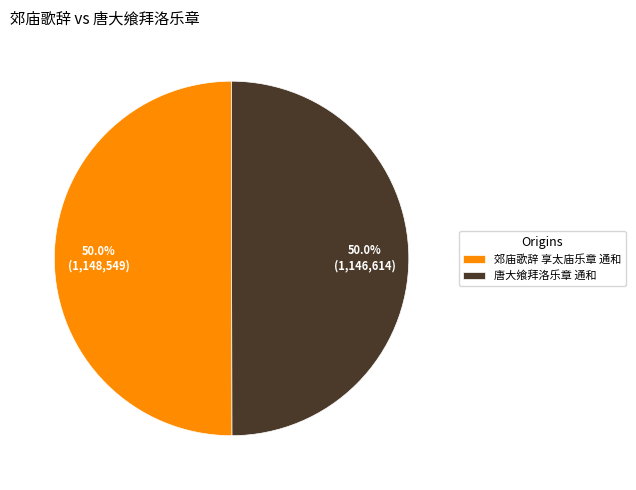

What is the total percentage of 唐大飨拜洛乐章 通和 and 郊庙歌辞 享太庙乐章 通和?

100.0%